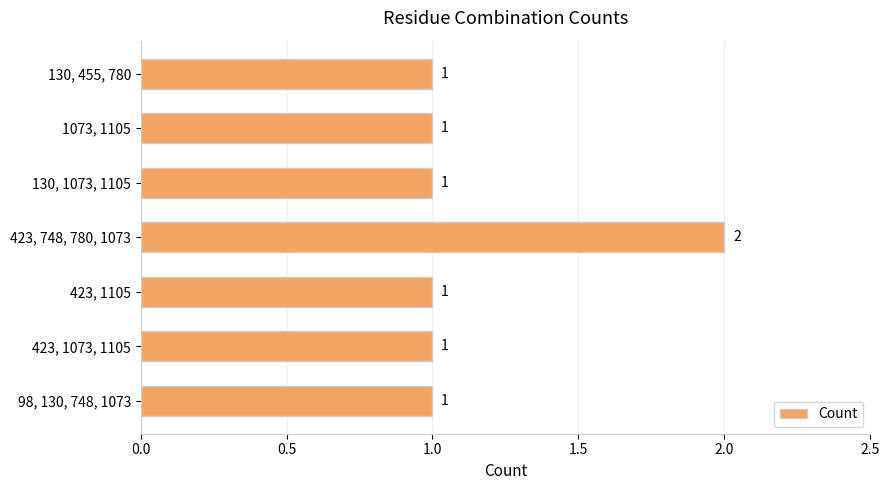

Reading top to bottom, transcribe all the data shown in this chart.

130, 455, 780=1	1073, 1105=1	130, 1073, 1105=1	423, 748, 780, 1073=2	423, 1105=1	423, 1073, 1105=1	98, 130, 748, 1073=1